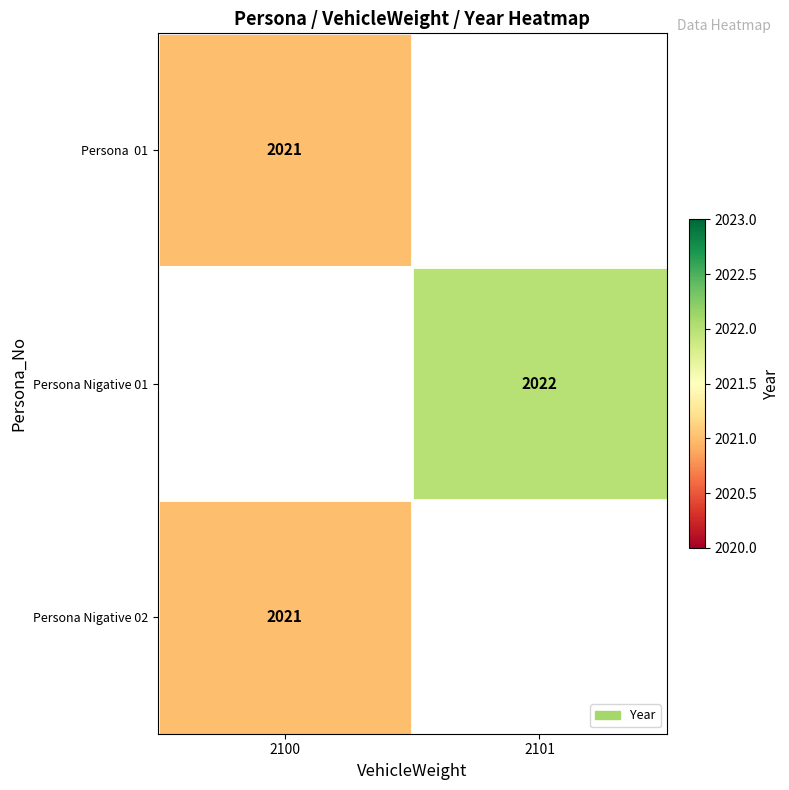

At how many categories does at least one series exceed 2021?

1